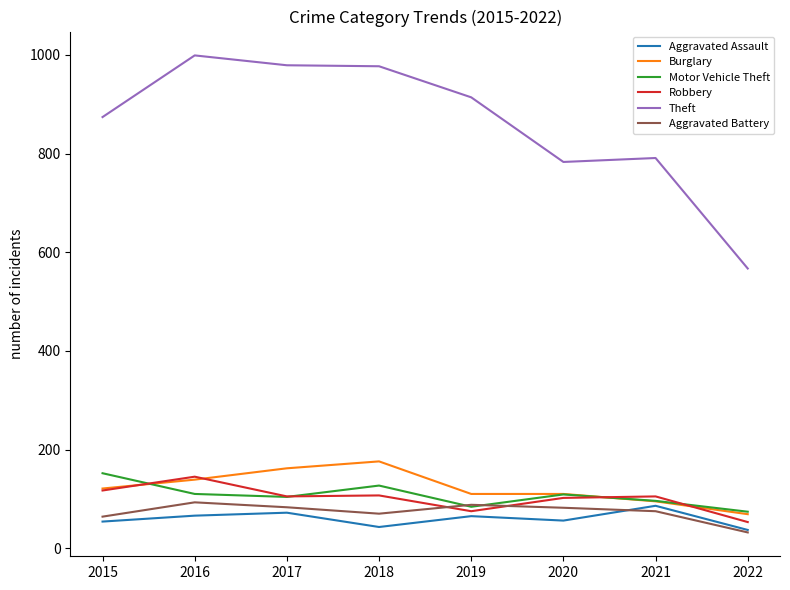

True or false: Burglary and Aggravated Assault cross at least once.

False